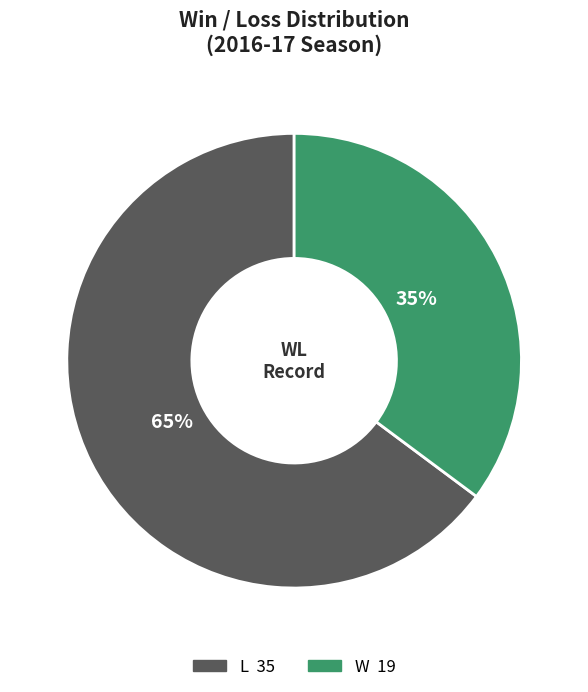

Combined, do W and L account for over 50%?

Yes